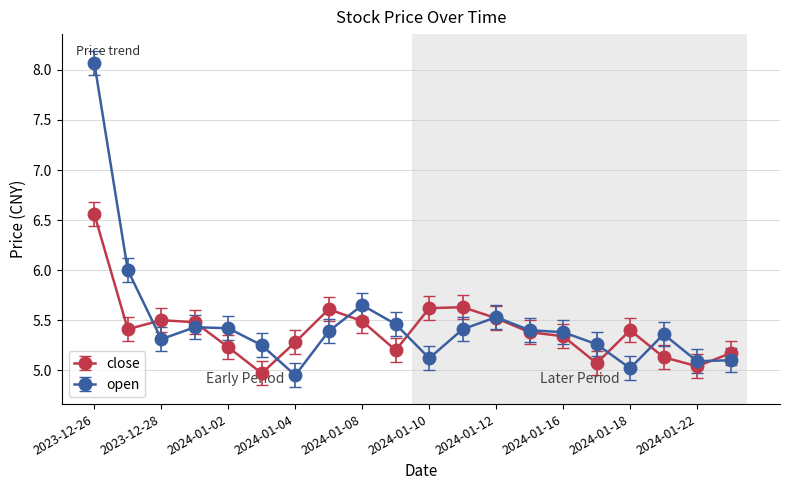

Rank the series by their maximum value, from lowest to highest.

close, open